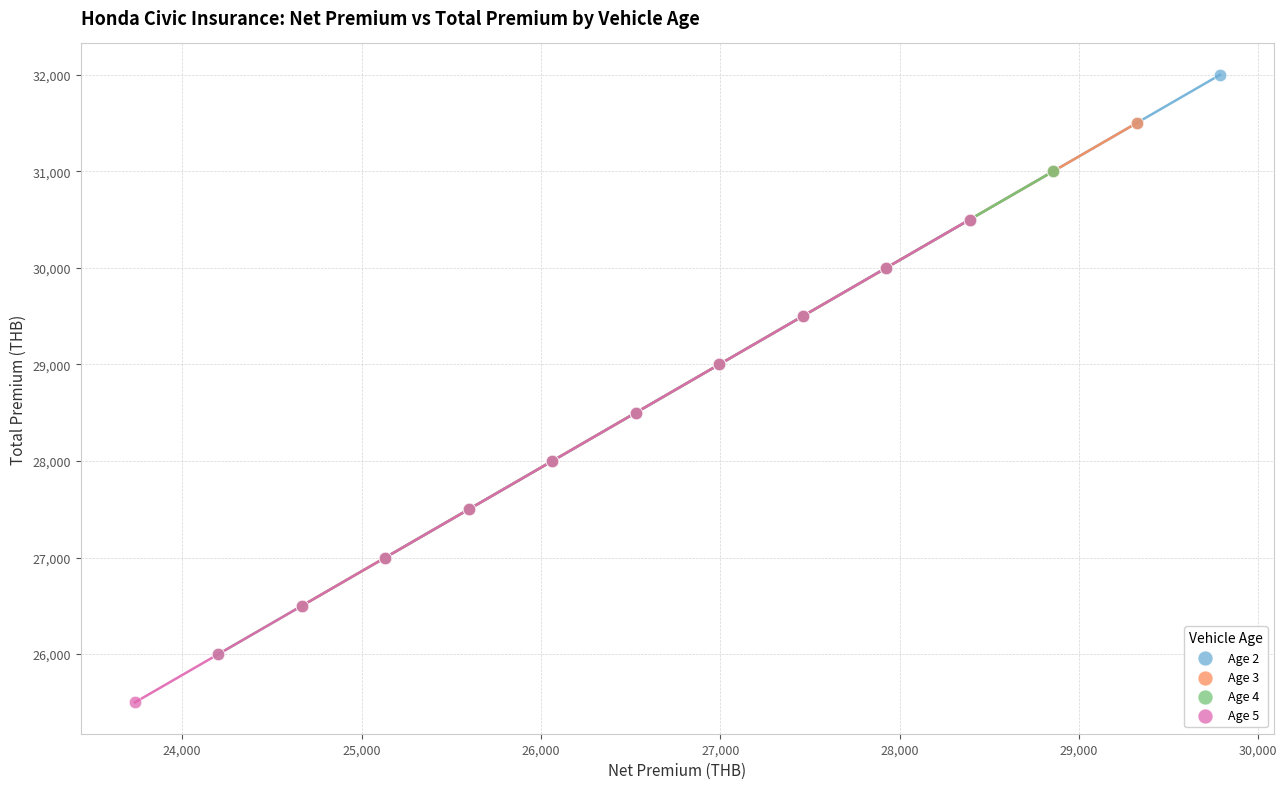

Which series contains the highest Y value?

Age 2